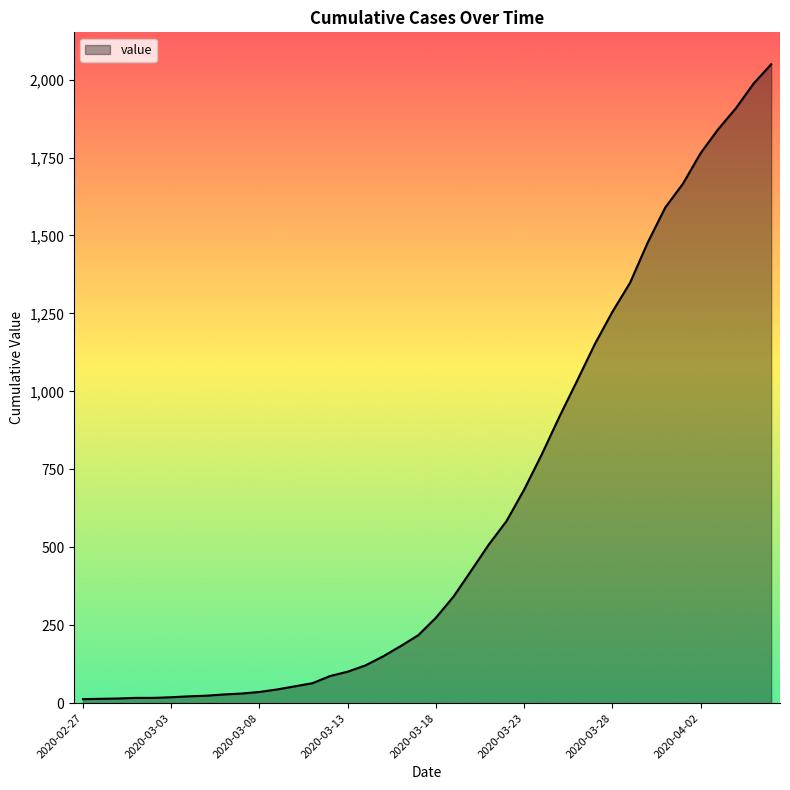

What is the difference between the maximum and minimum values?

2036